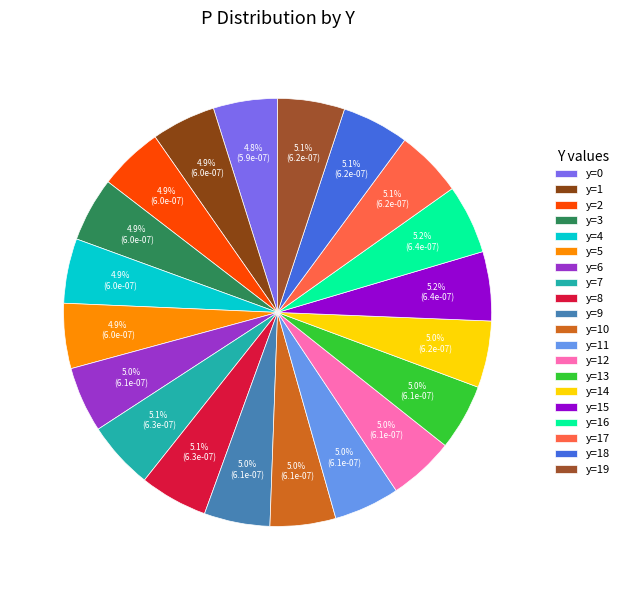

How many segments does this pie chart have?

20